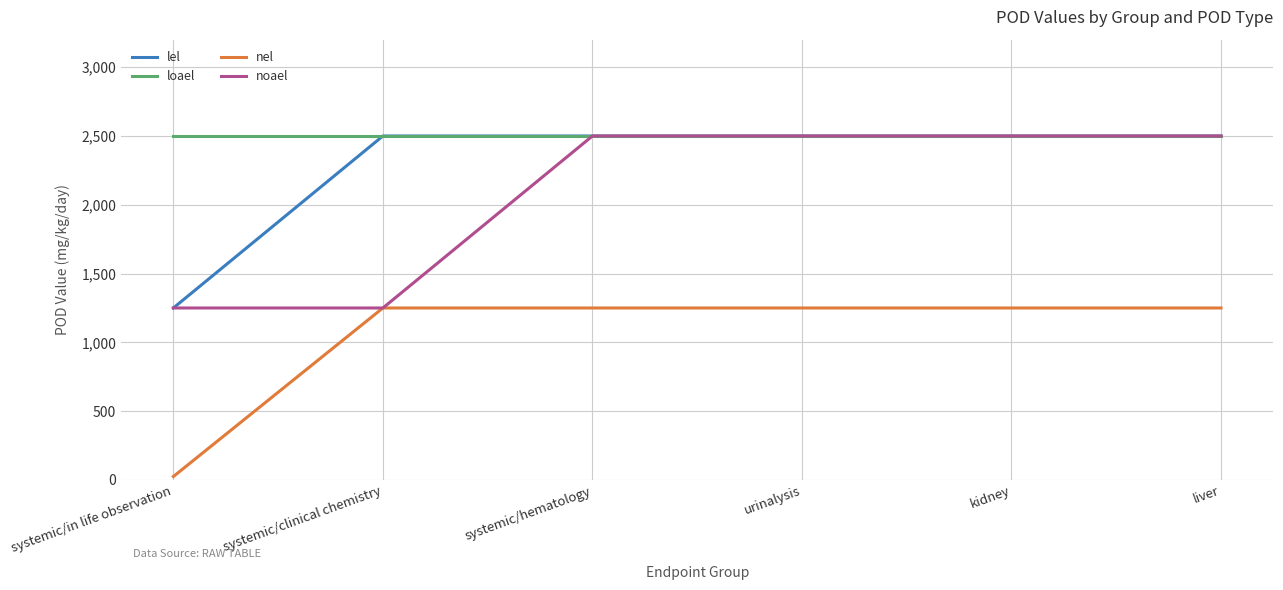

Which series has the largest total across all categories?

loael